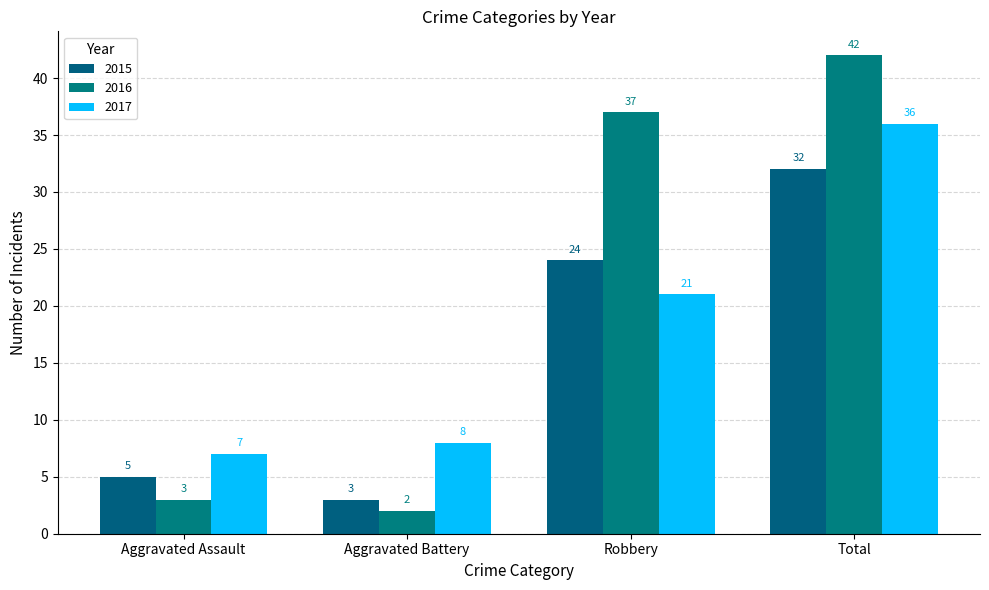

What is the difference between the 2015 values at Aggravated Battery and Robbery?

21